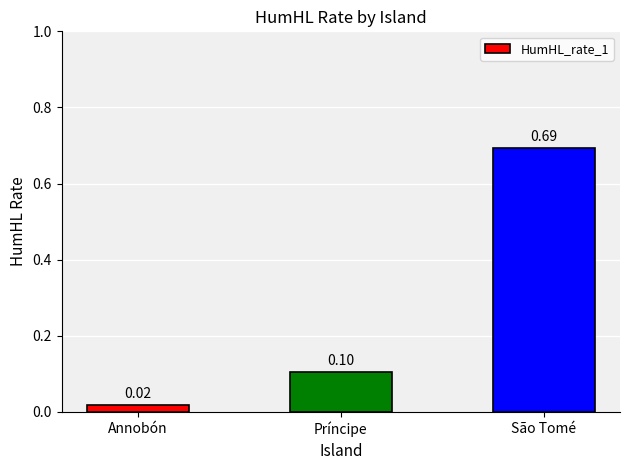

Rank the categories by value from highest to lowest.

São Tomé, Príncipe, Annobón